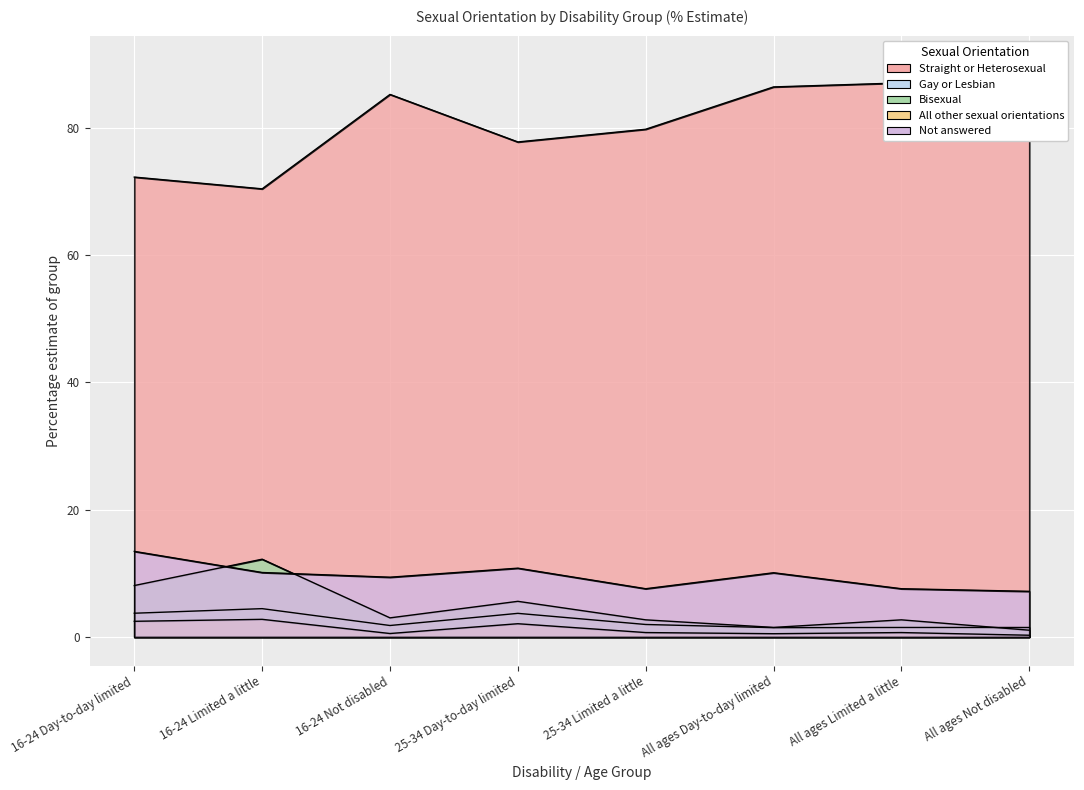

At which category does the chart reach its peak across all series?

All ages Not disabled